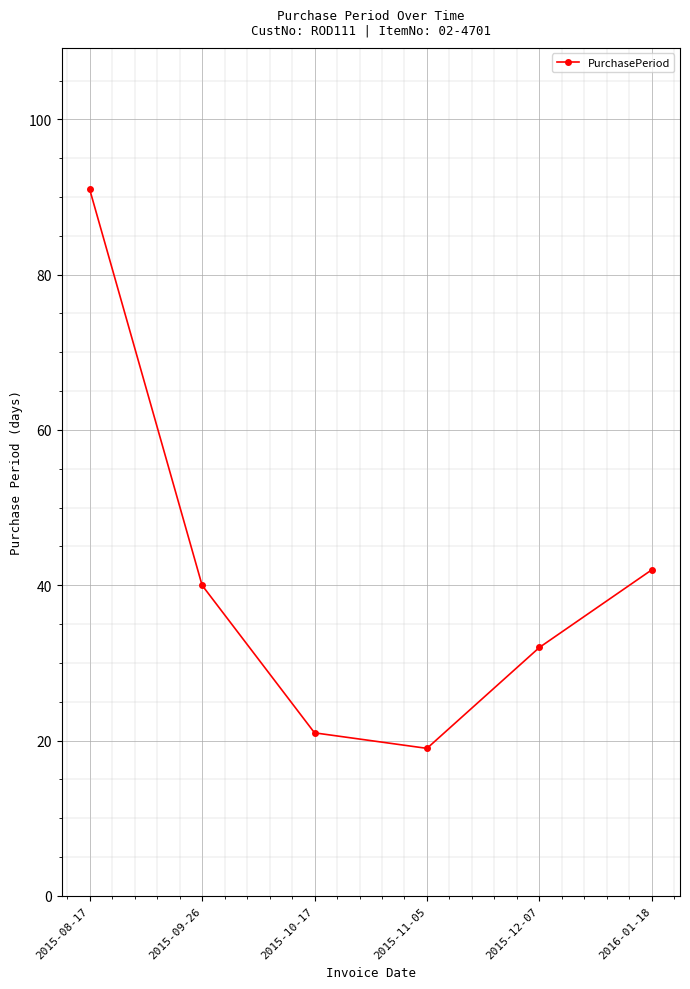

Where is the first local minimum?

2015-11-05